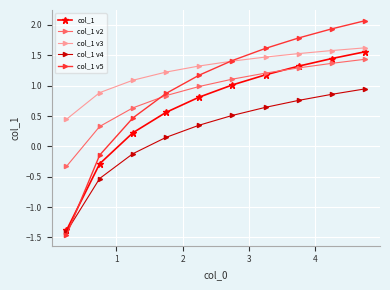

At how many categories does at least one series exceed 0?

10